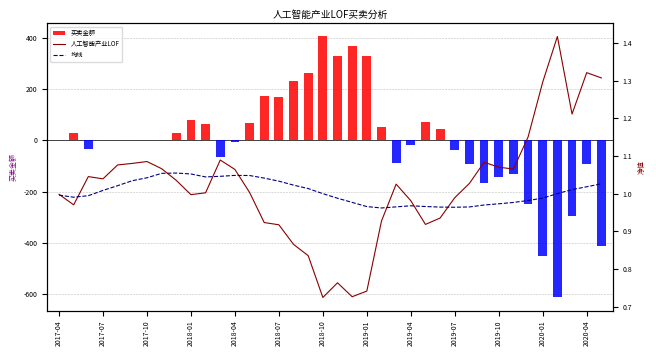

What is the difference between the maximum and minimum values in the 买卖金额 series?

1020.3